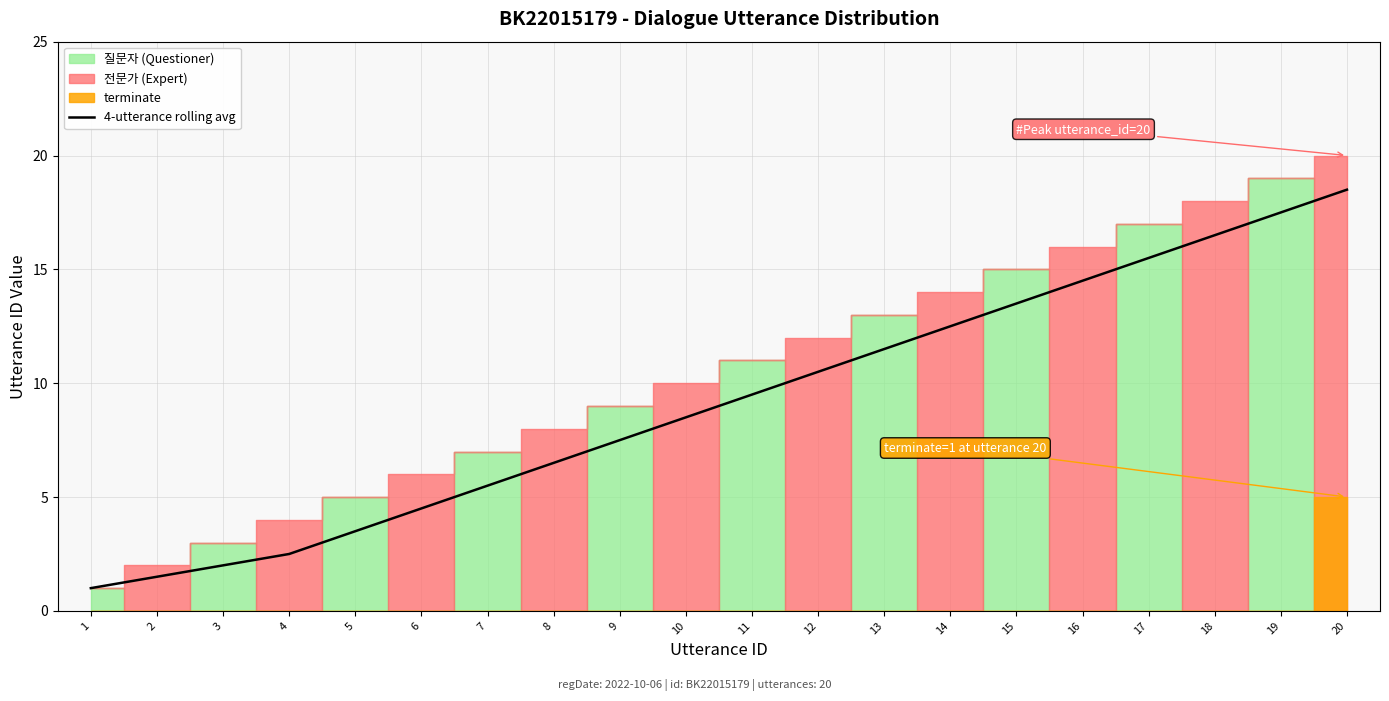

True or false: the data has more than 2 interior local peaks.

False